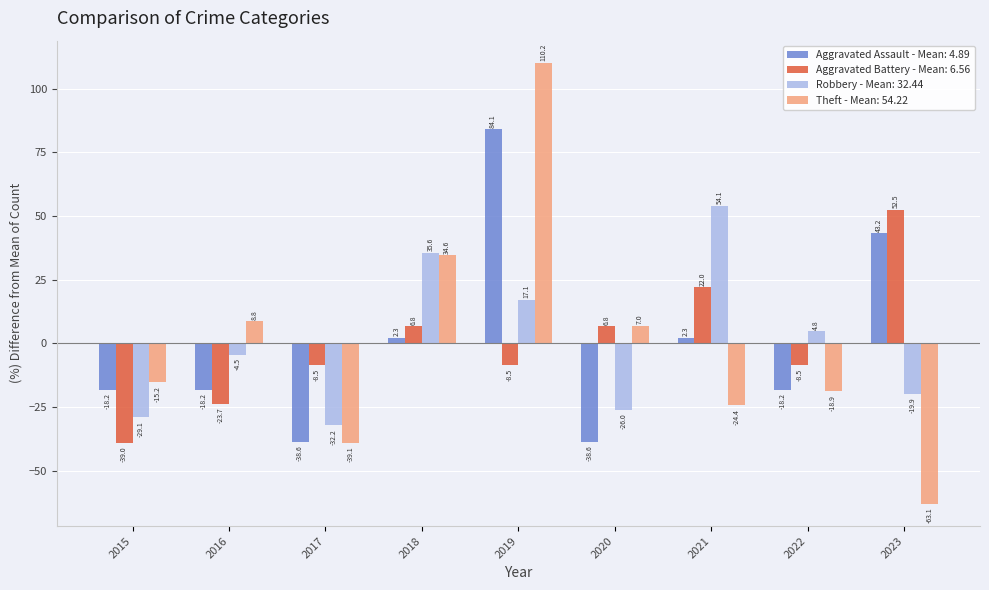

What is the difference between the highest and lowest values at 2022?

23.6